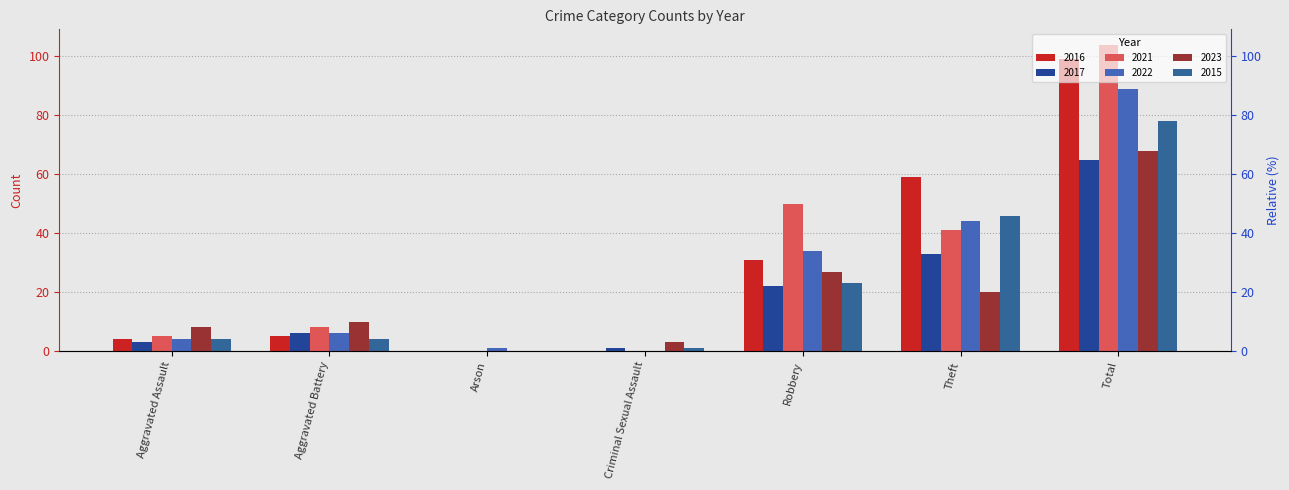

How many values in the 2015 series are below 4?

2